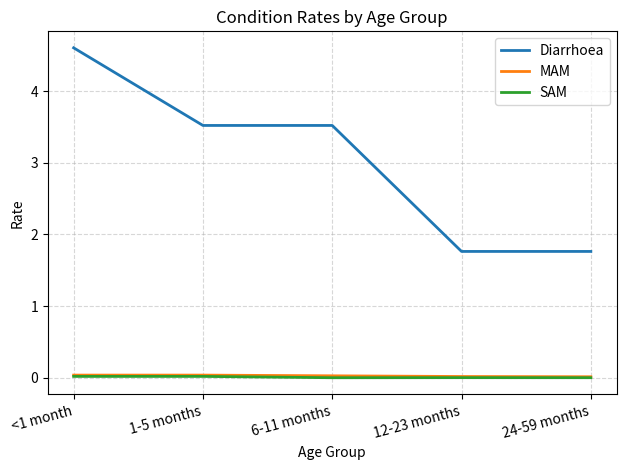

True or false: SAM and Diarrhoea intersect in this chart.

False